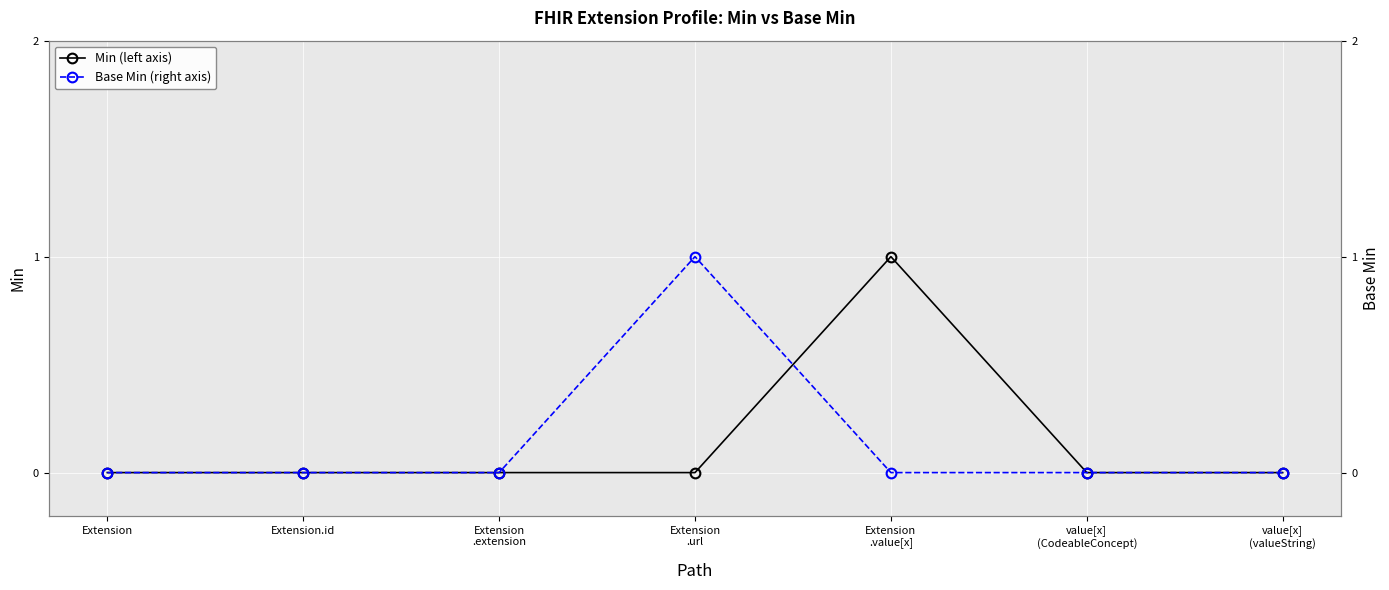

Reading left to right, what are all the values shown in this chart?

Min (left axis): Extension=0	Extension.id=0	Extension
.extension=0	Extension
.url=0	Extension
.value[x]=1	value[x]
(CodeableConcept)=0	value[x]
(valueString)=0
Base Min (right axis): Extension=0	Extension.id=0	Extension
.extension=0	Extension
.url=1	Extension
.value[x]=0	value[x]
(CodeableConcept)=0	value[x]
(valueString)=0